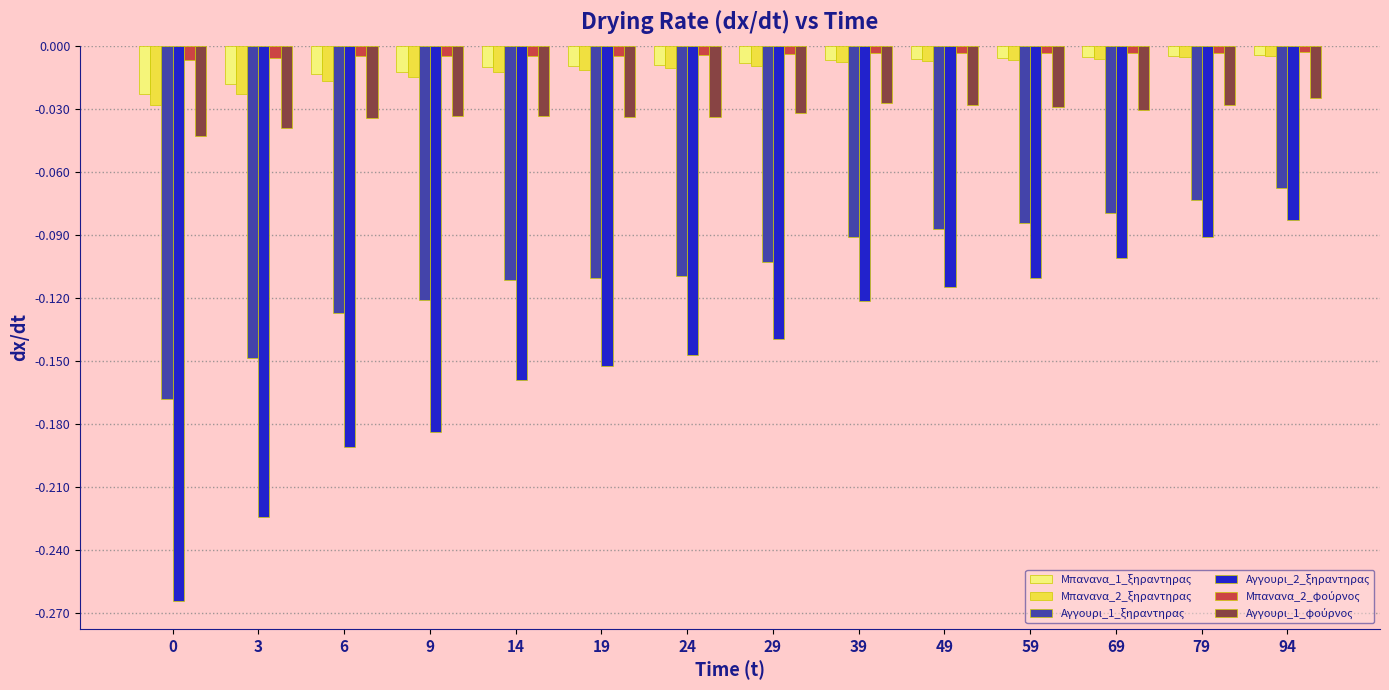

Where is Αγγουρι_2_ξηραντηρας nearest to the value 0?

94